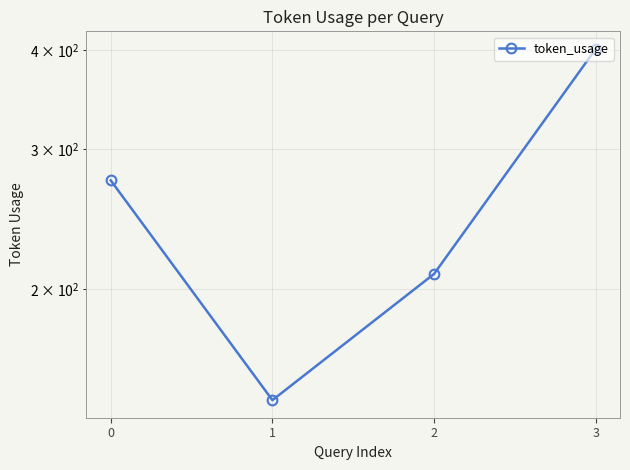

True or false: the data has more than 1 interior local peaks.

False